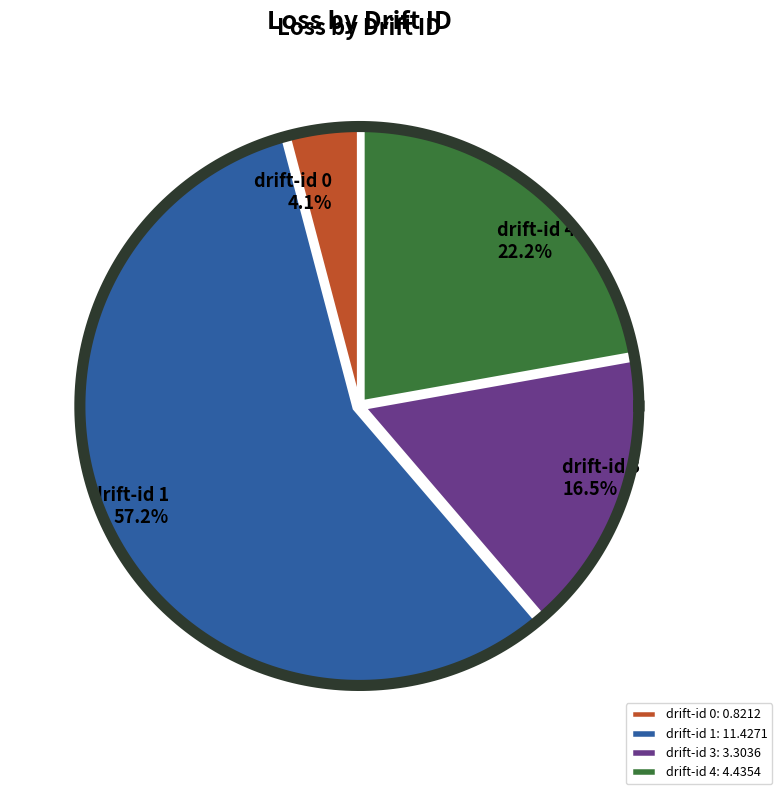

How many segments does this pie chart have?

4